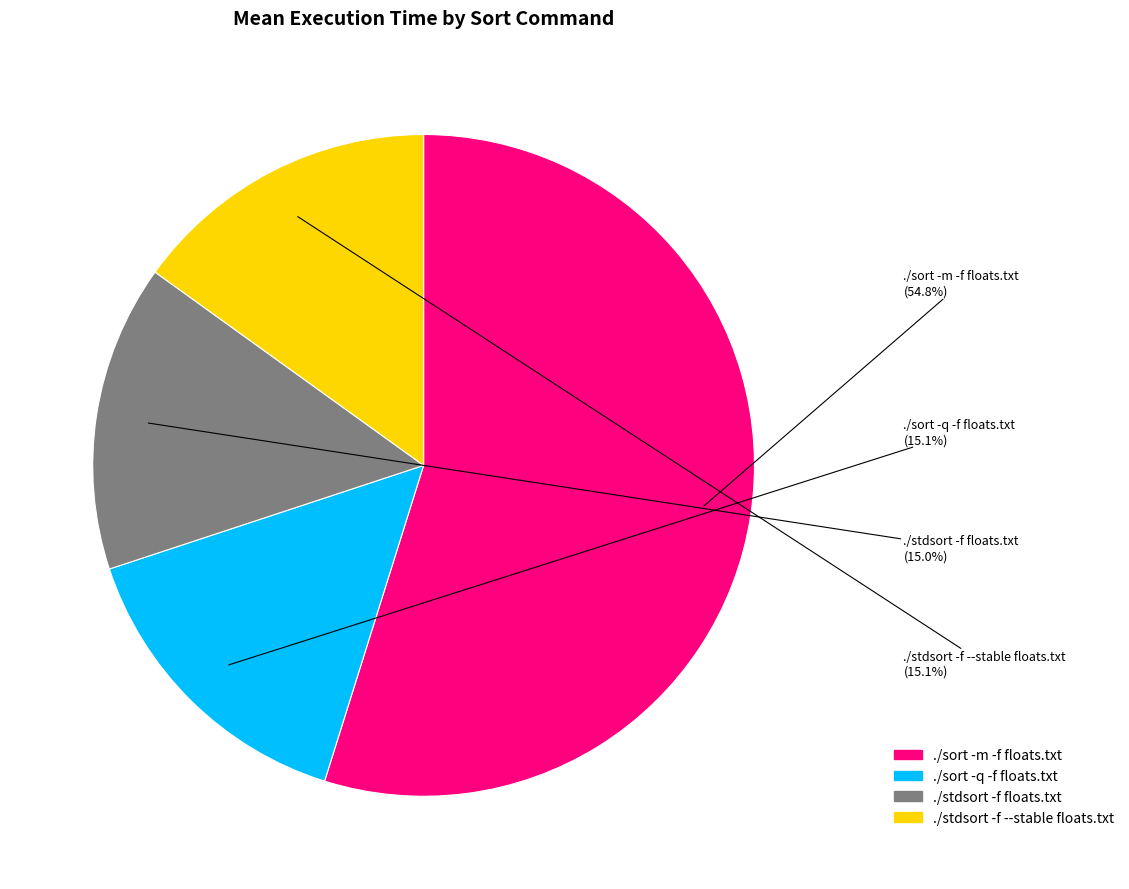

How many segments does this pie chart have?

4